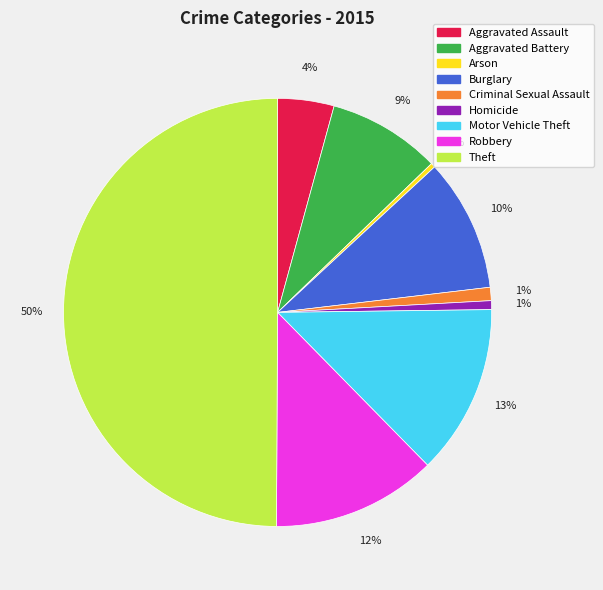

Between Arson and Theft, which is larger?

Theft